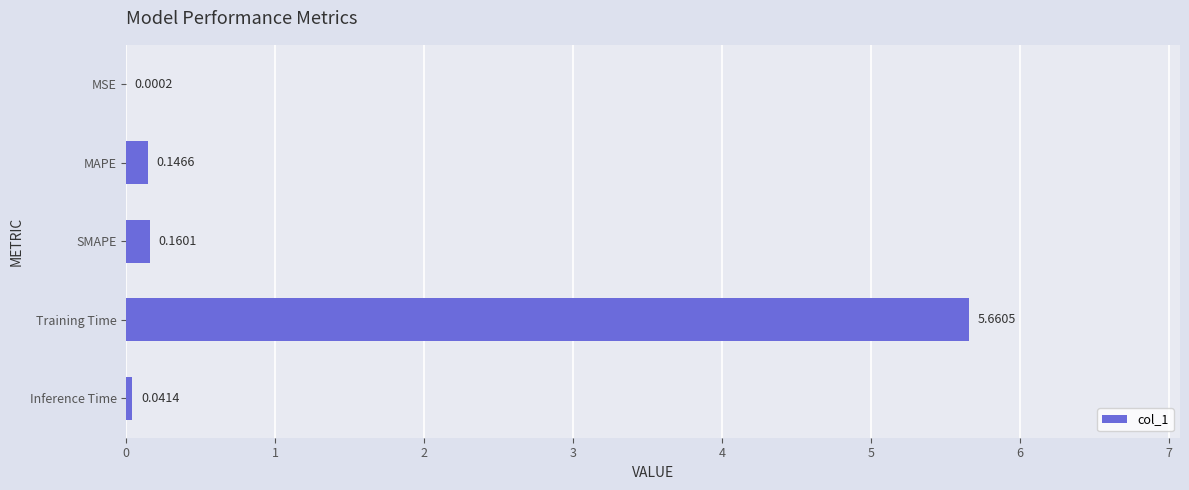

What is the change in value from SMAPE to Training Time?

+5.5